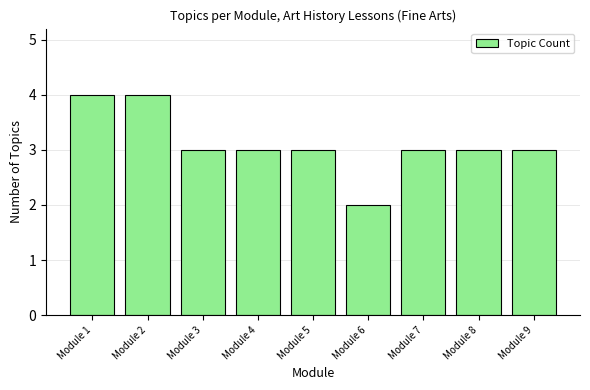

Which has a higher value, Module 6 or Module 9?

Module 9